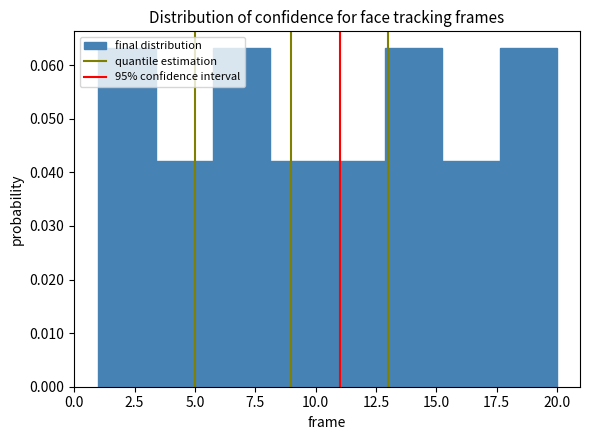

How tall is the bar that spans 10.5 to 13.0 on the x-axis? Neither the bar edges nor the heights are printed on the chart, so give them approximately, as read against the axes.

0.042